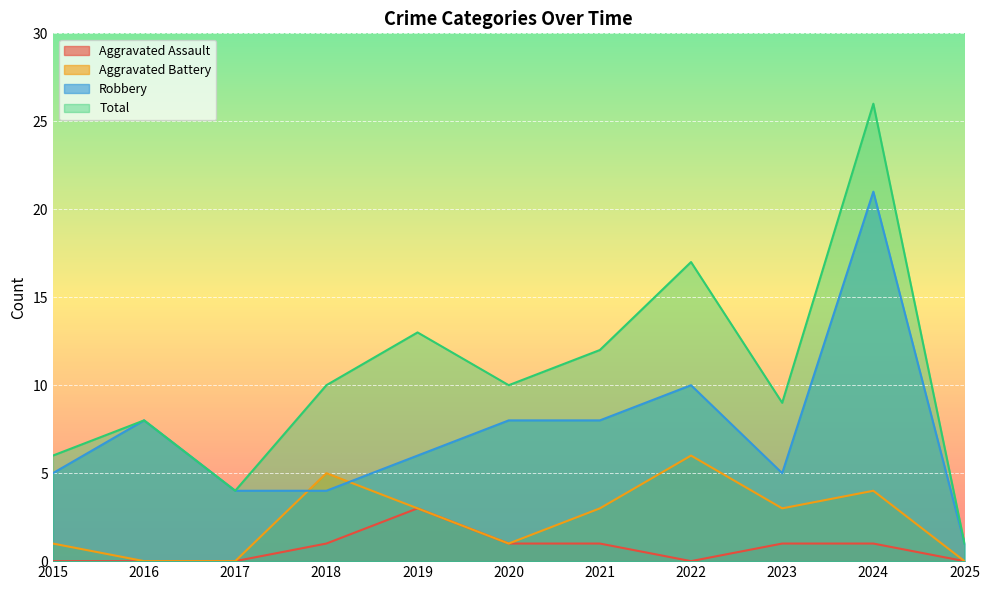

What is the value of the Aggravated Battery point at the 1st from the left?

1